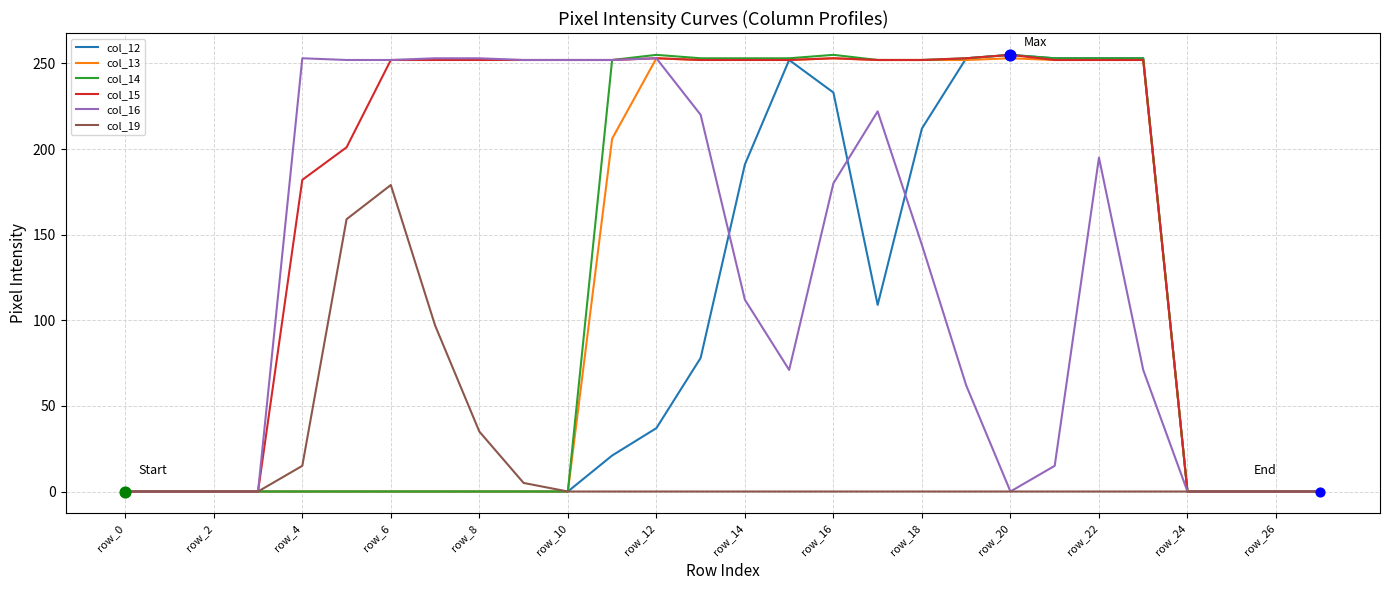

Which series has the largest total across all categories?

col_15